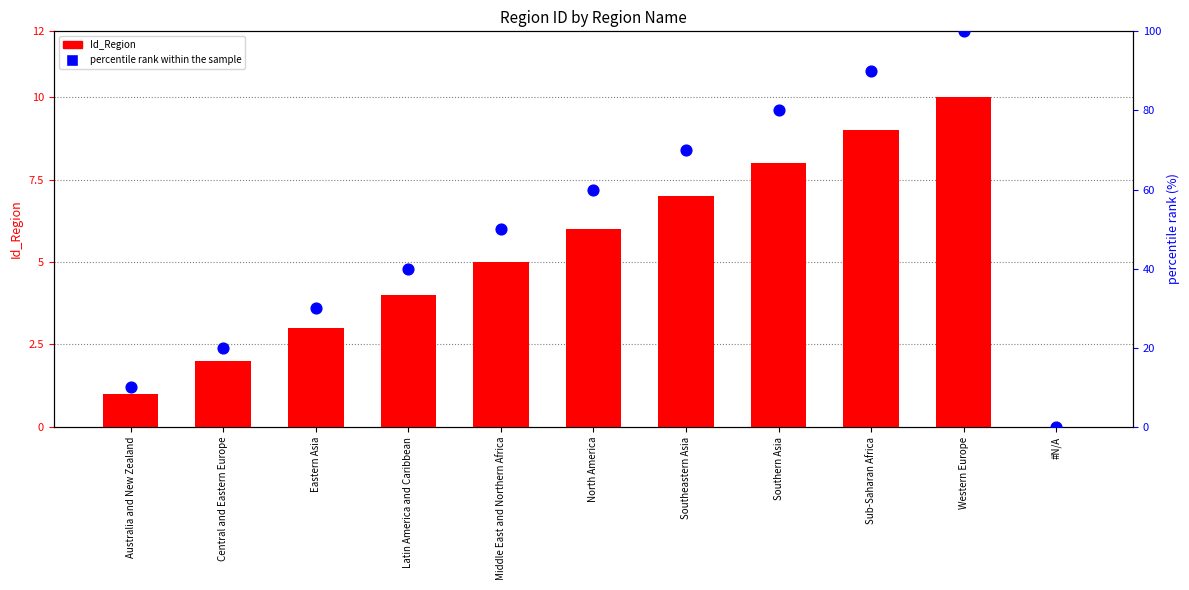

Which series contains the highest Y value?

percentile rank within the sample